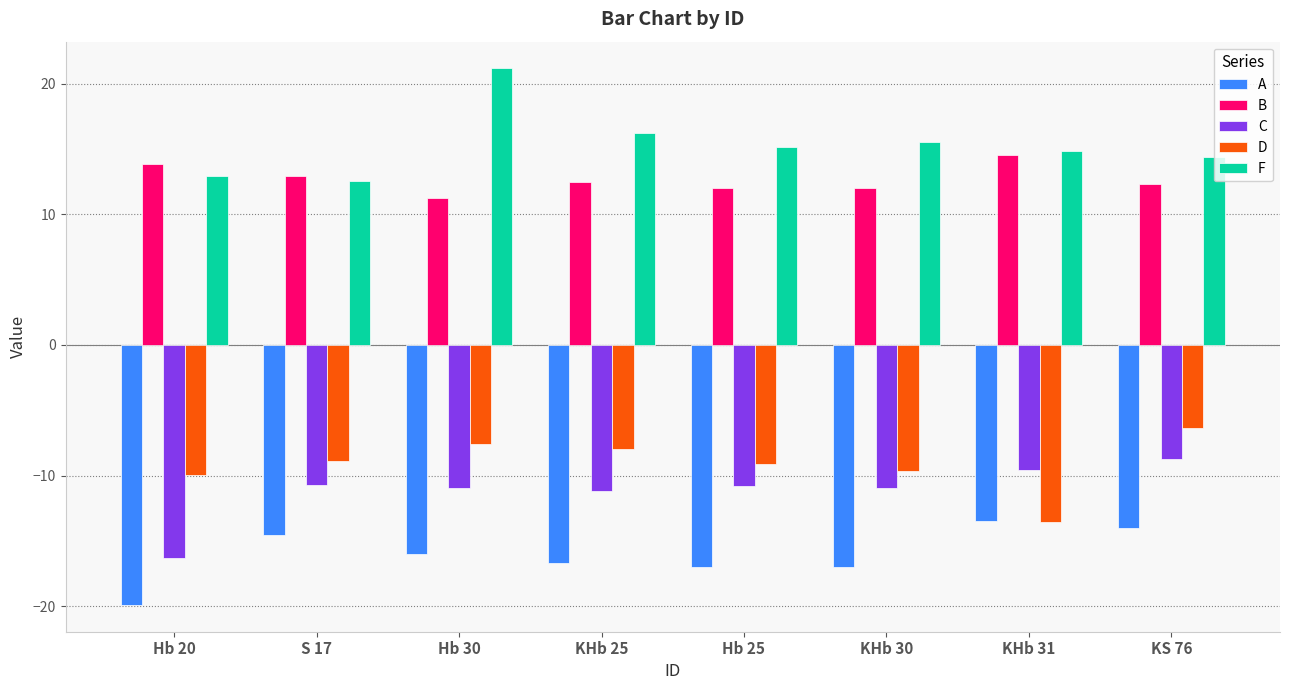

What is the label of the 3rd bar from the left?

Hb 30